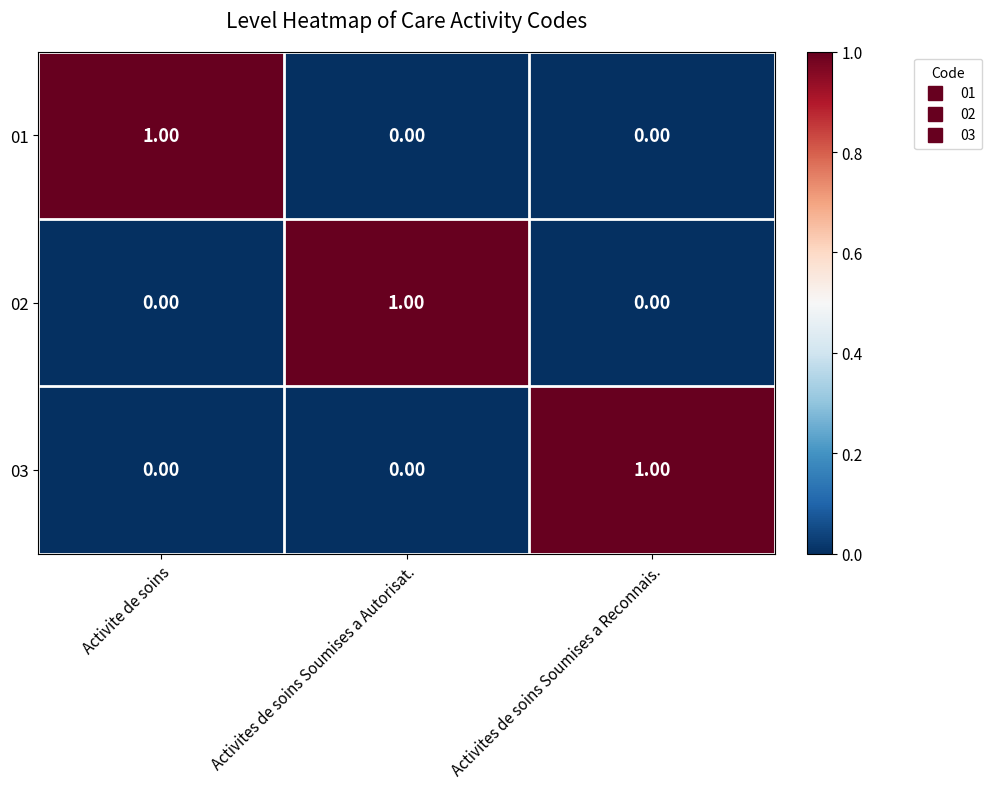

At how many categories does at least one series exceed 0?

3